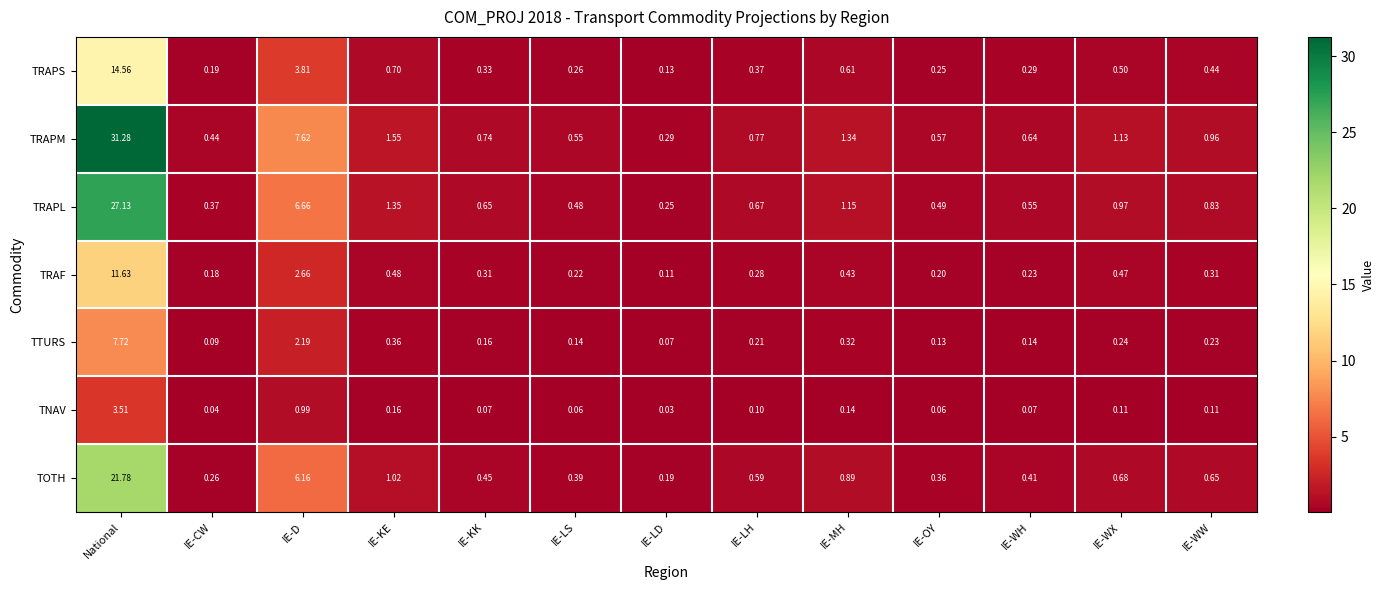

At which label is TNAV closest to 1?

IE-D